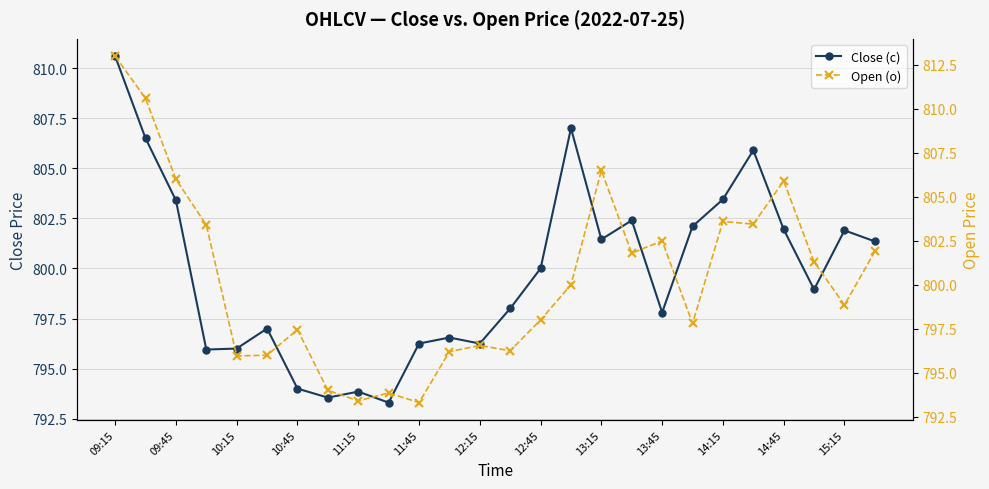

Is the value of Open (o) at 17 greater than the value of Close (c) at 11:15?

Yes